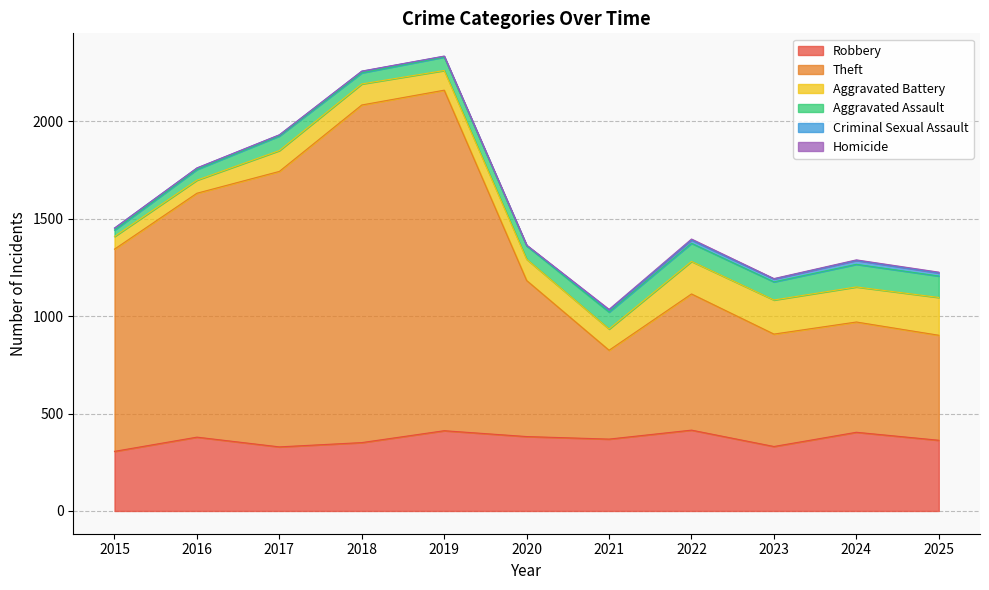

What value does the Homicide series have at 2018?

1